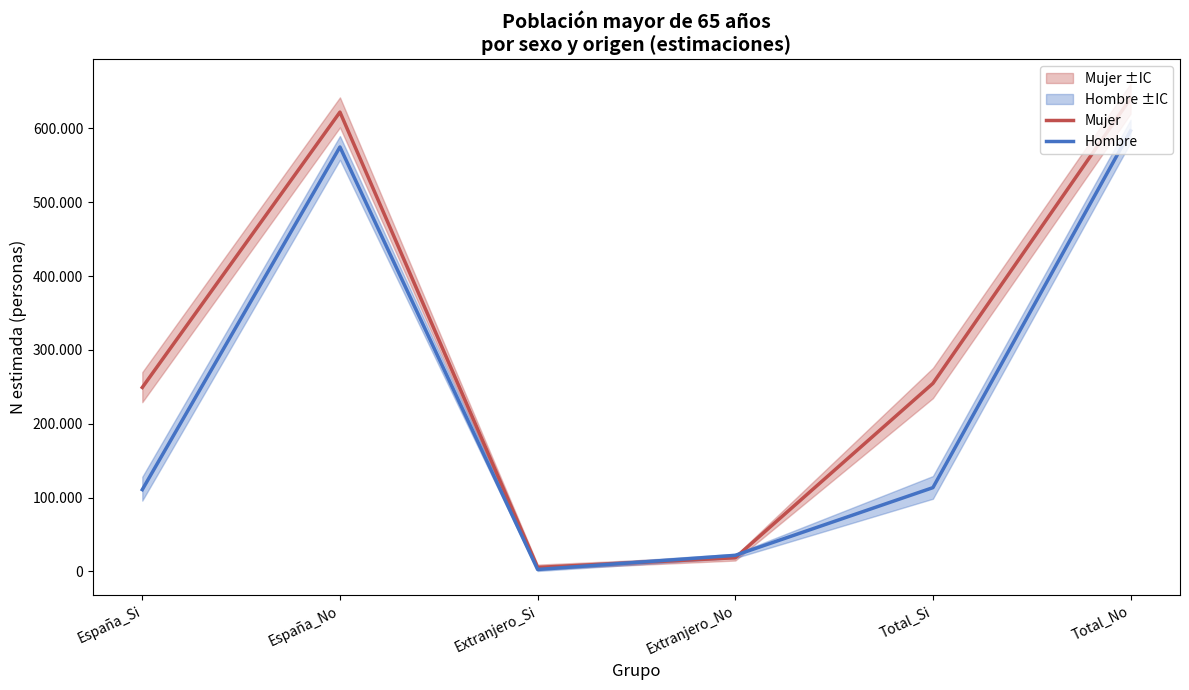

How many intersections are there between Hombre and Mujer?

2